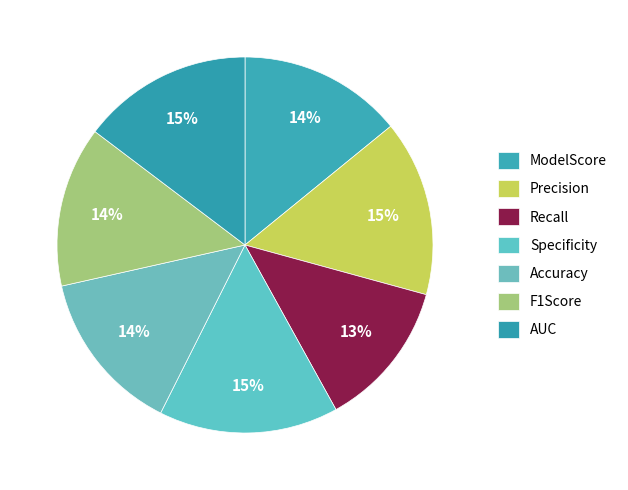

What percentage is the Specificity slice, to the nearest percent?

15%